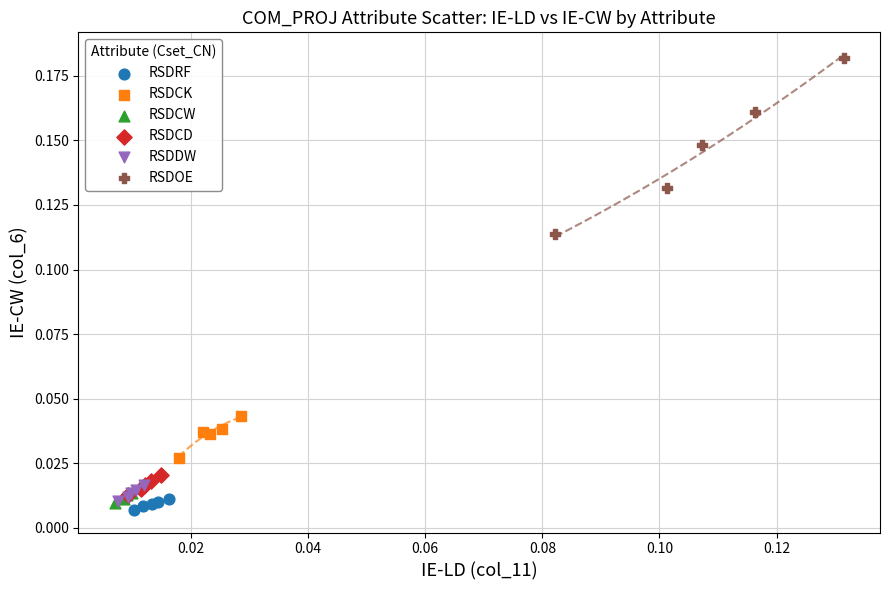

Which series reaches the maximum Y coordinate?

RSDOE